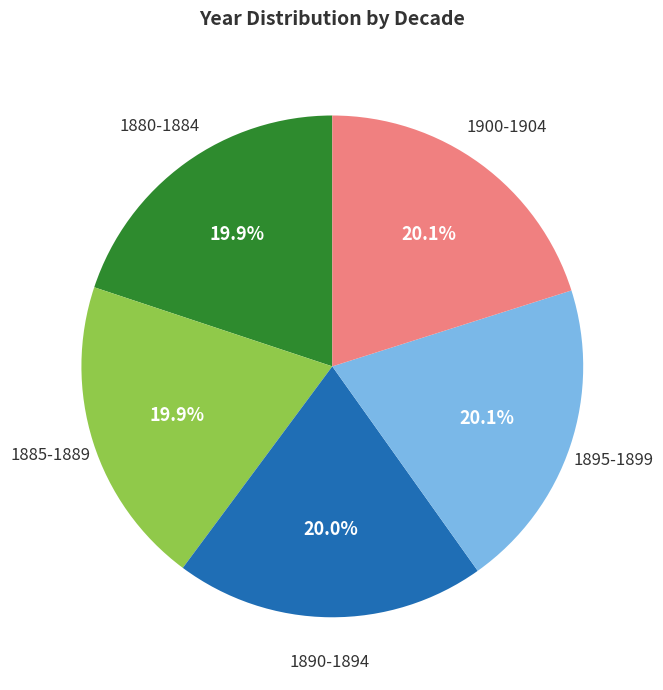

Does any single category account for the majority?

No